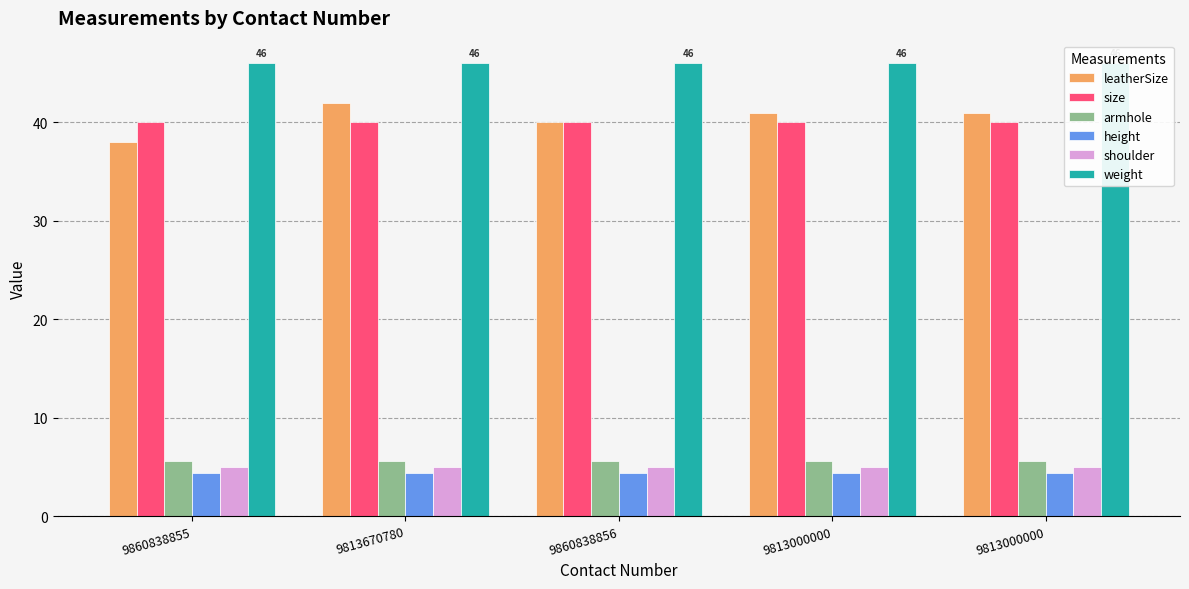

How many groups of bars are there?

5